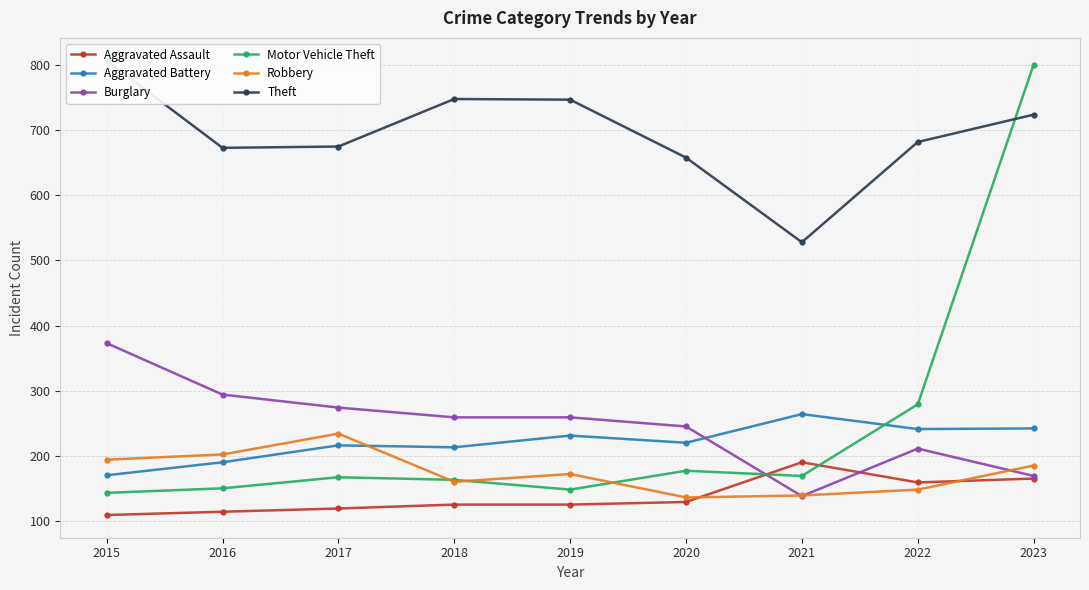

In Robbery, how many points are lower than both neighbors (excluding endpoints)?

2